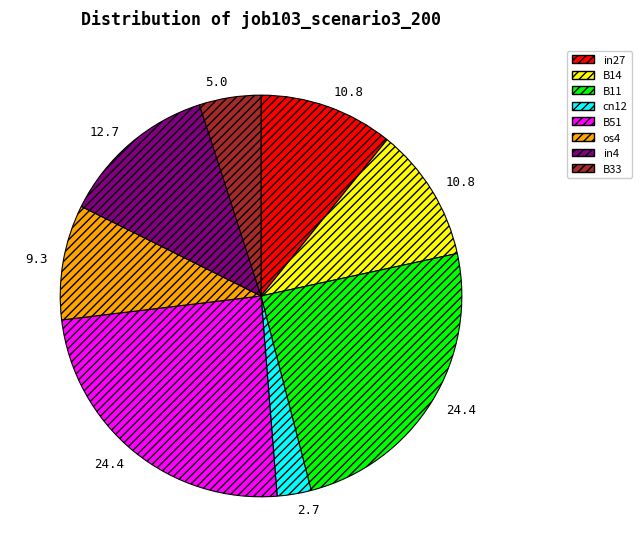

Is there any slice that represents more than half of the pie?

No